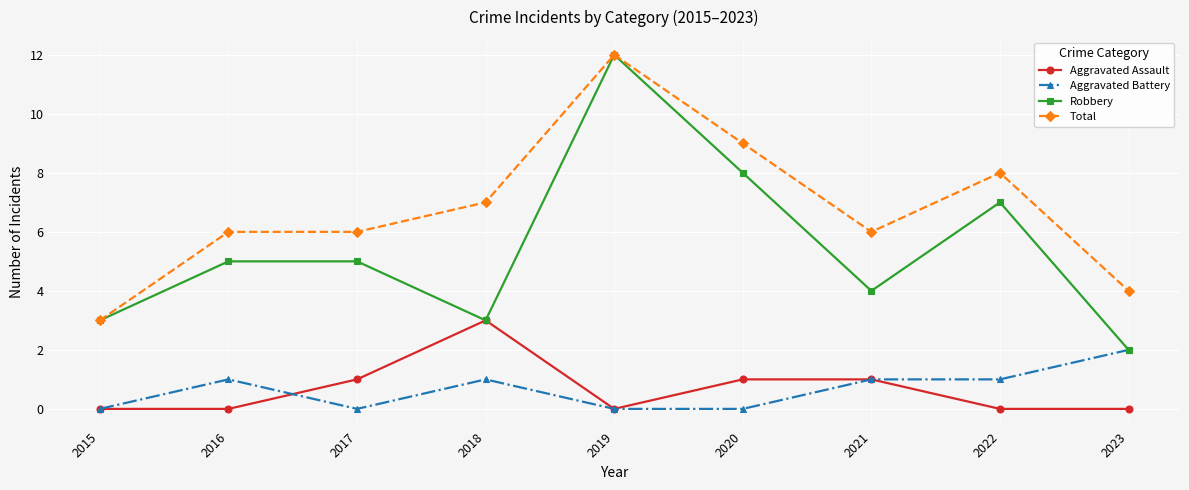

True or false: Robbery has a value of 12 at 2019.

True